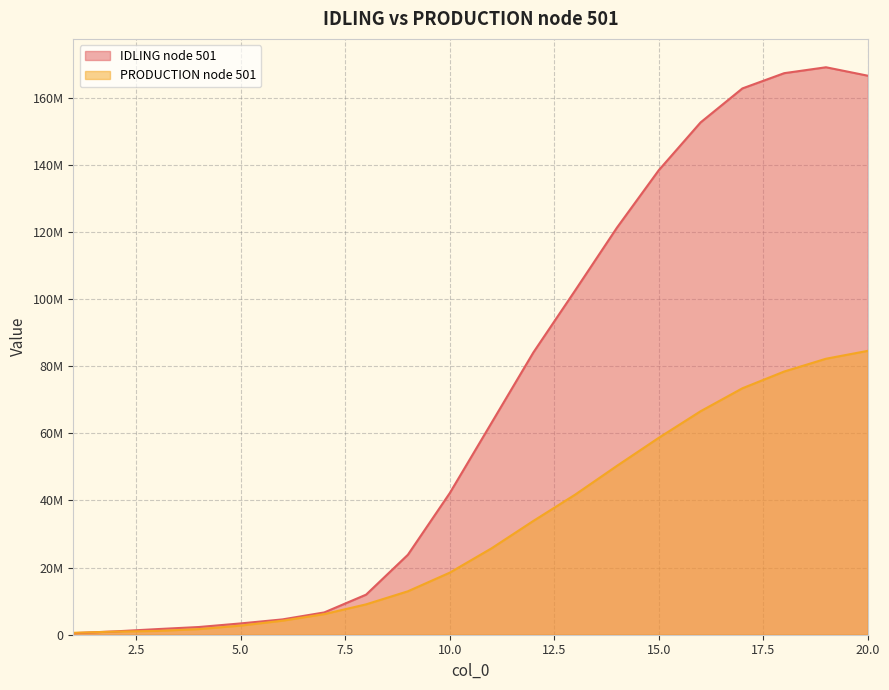

What are all the series names shown in the legend?

IDLING node 501, PRODUCTION node 501